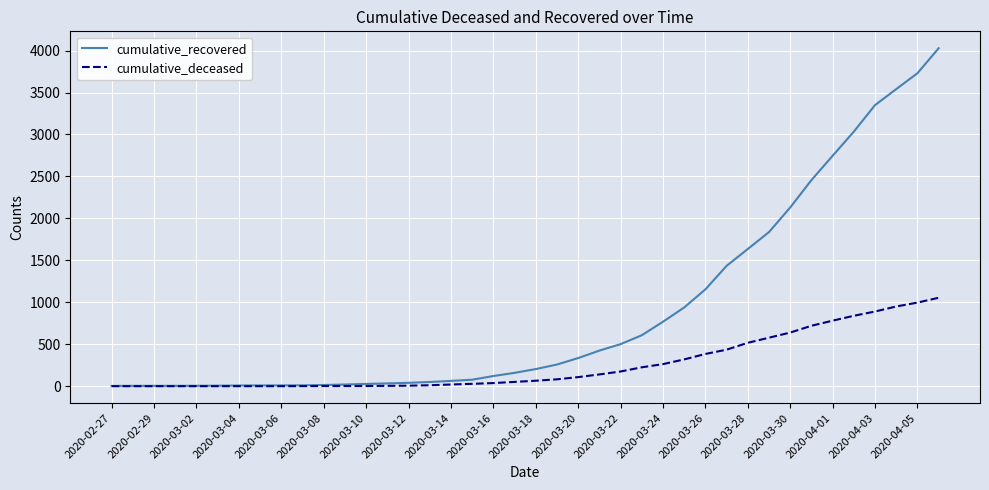

How many lines are shown in the chart?

2